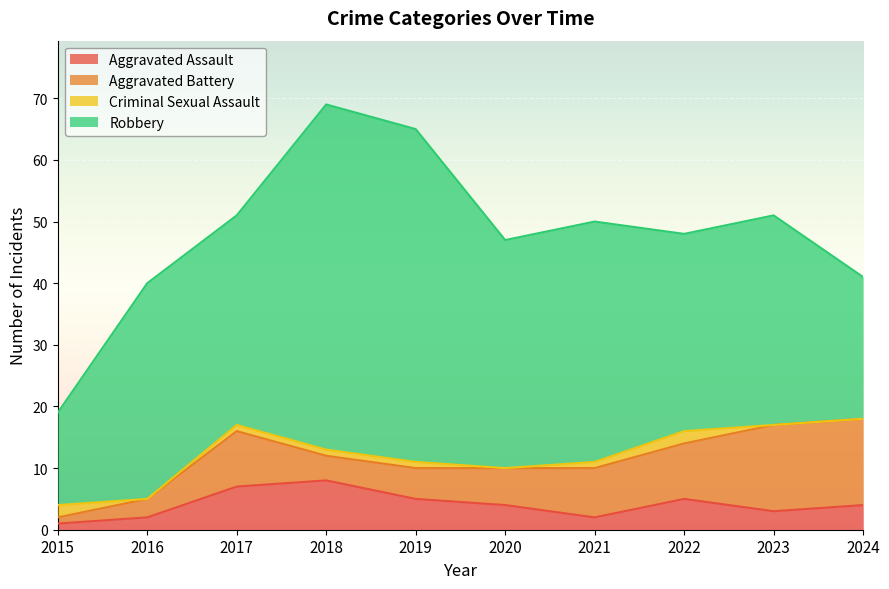

Which series has the largest total across all categories?

Robbery